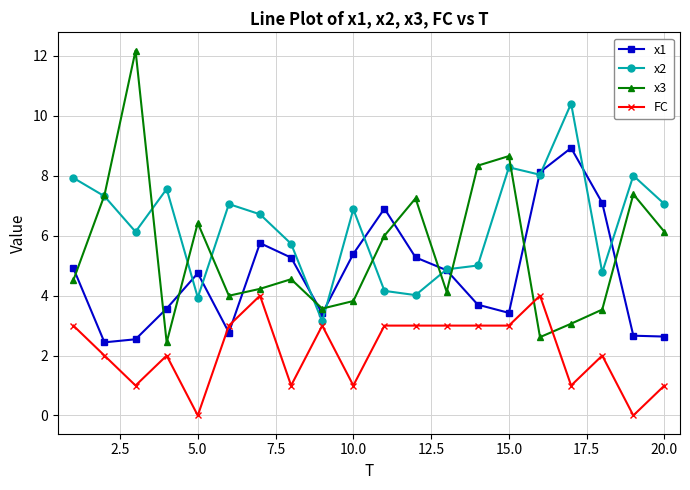

Rank the series by their maximum value, from lowest to highest.

FC, x1, x2, x3